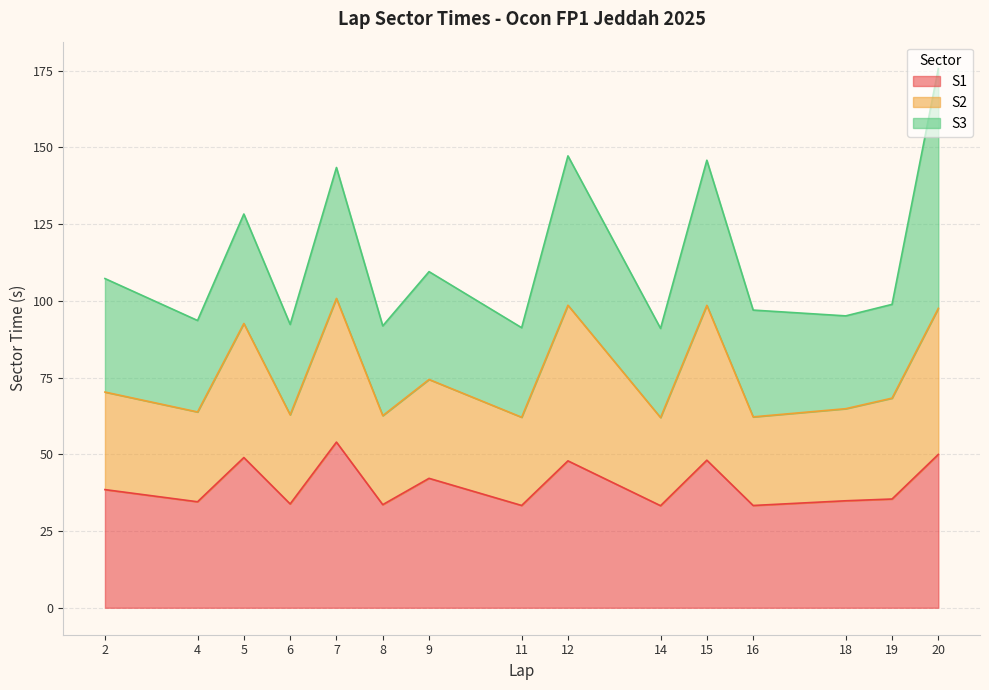

What is the total value across all series at 5?

128.3